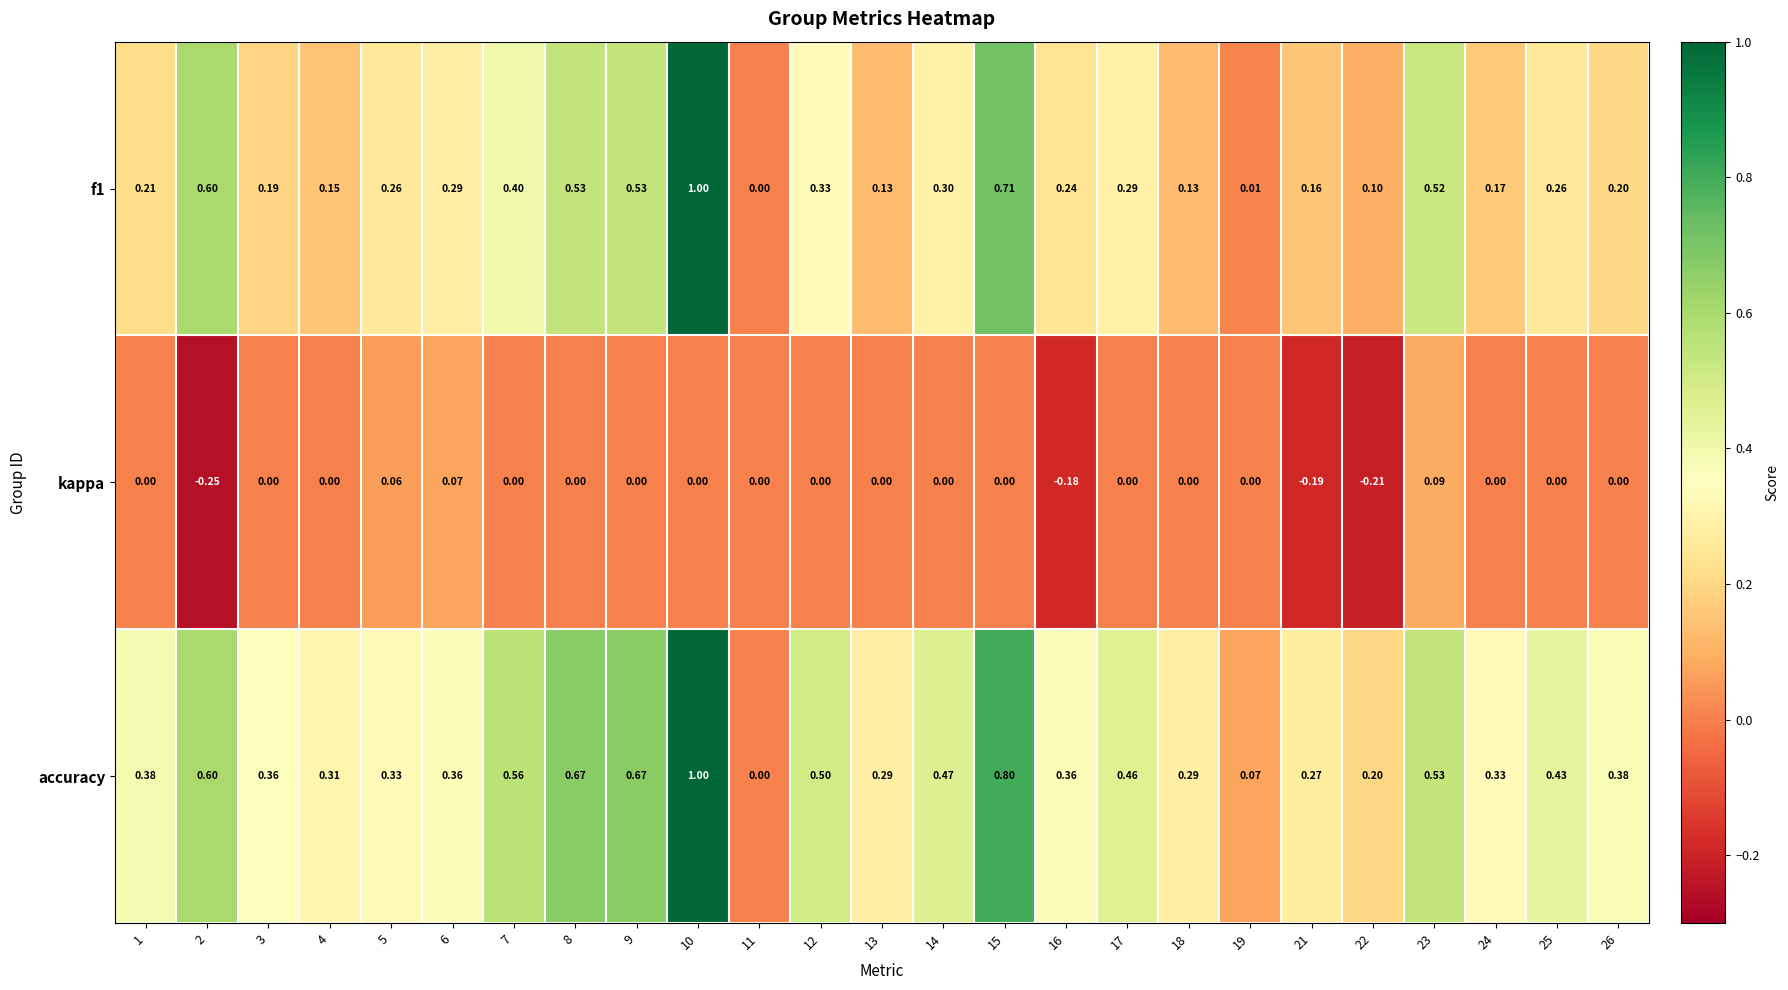

Which series changed the most between 2 and 9?

kappa